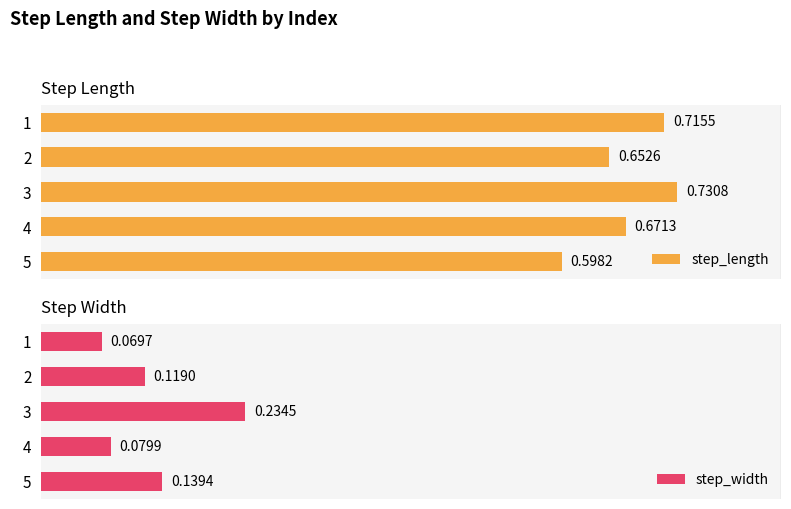

Which series changed the most between 2 and 5?

step_length